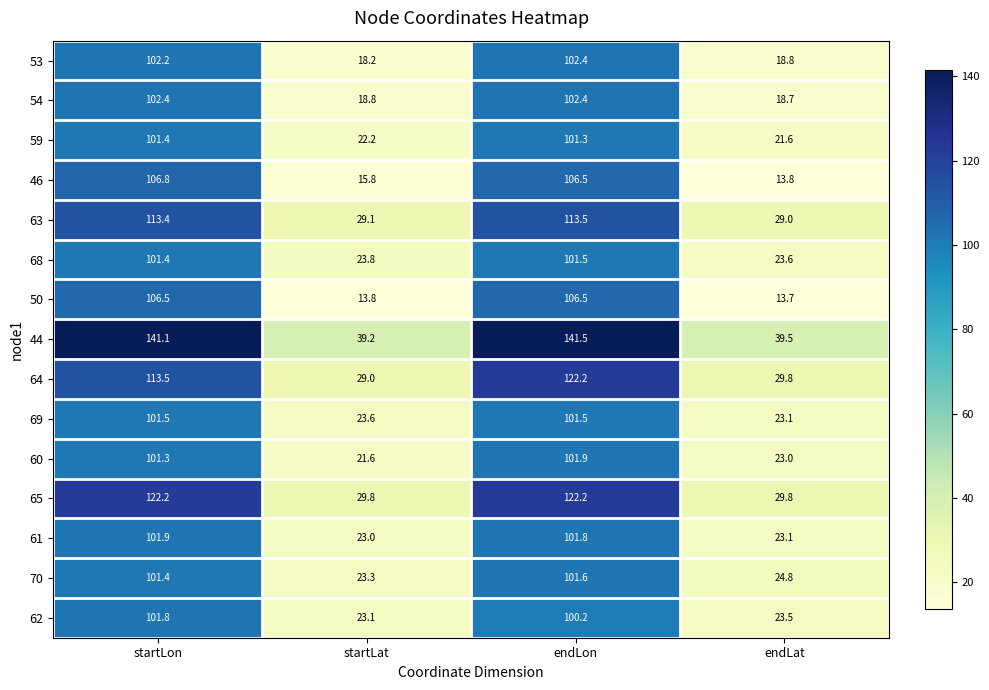

True or false: 46 has a value of 106.8 at startLon.

True